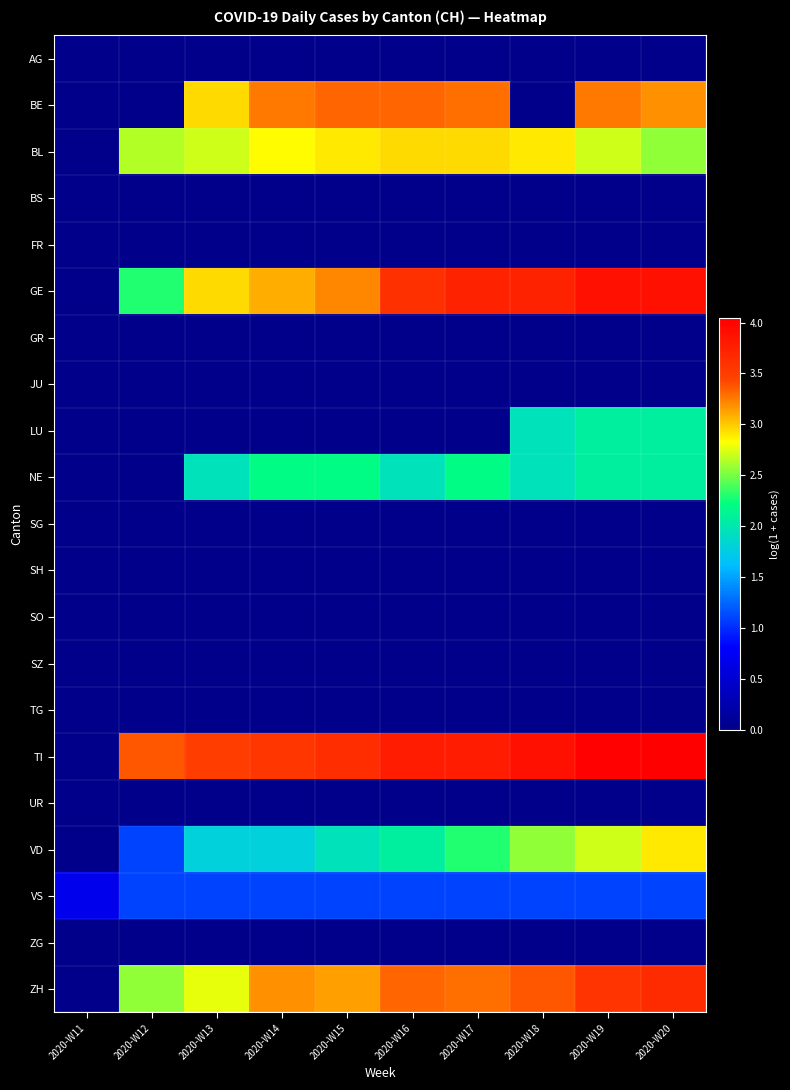

List the series in order of their peak value, lowest first.

AG, BS, FR, GR, JU, SG, SH, SO, SZ, TG, UR, ZG, VS, LU, NE, VD, BL, BE, ZH, GE, TI